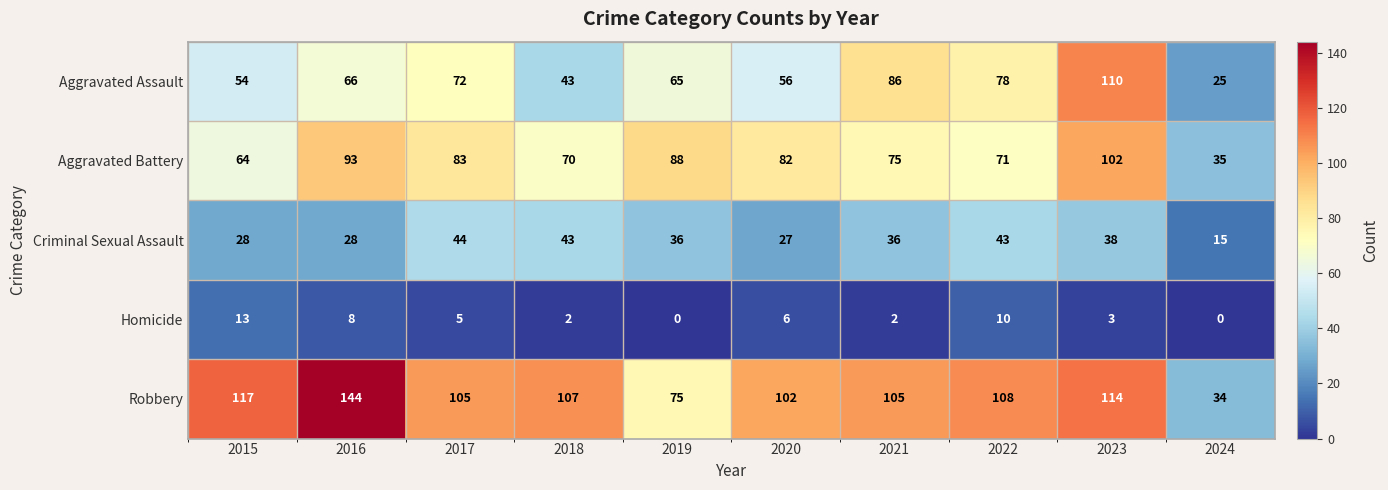

At how many categories does at least one series exceed 93?

8